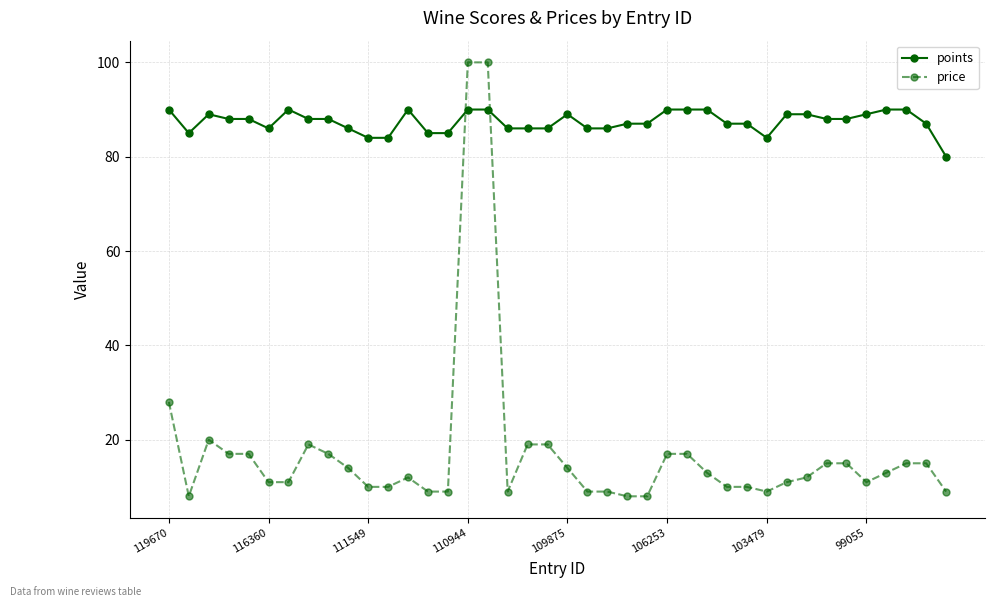

After their last crossing, which series has the higher values: points or price?

points